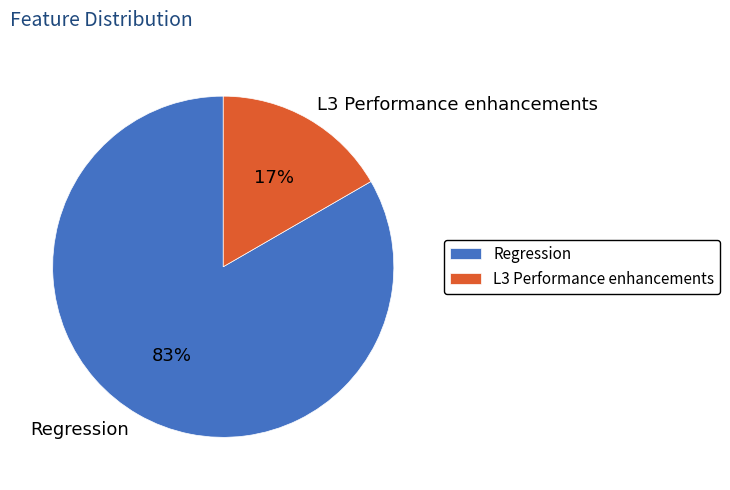

What is the majority slice?

Regression